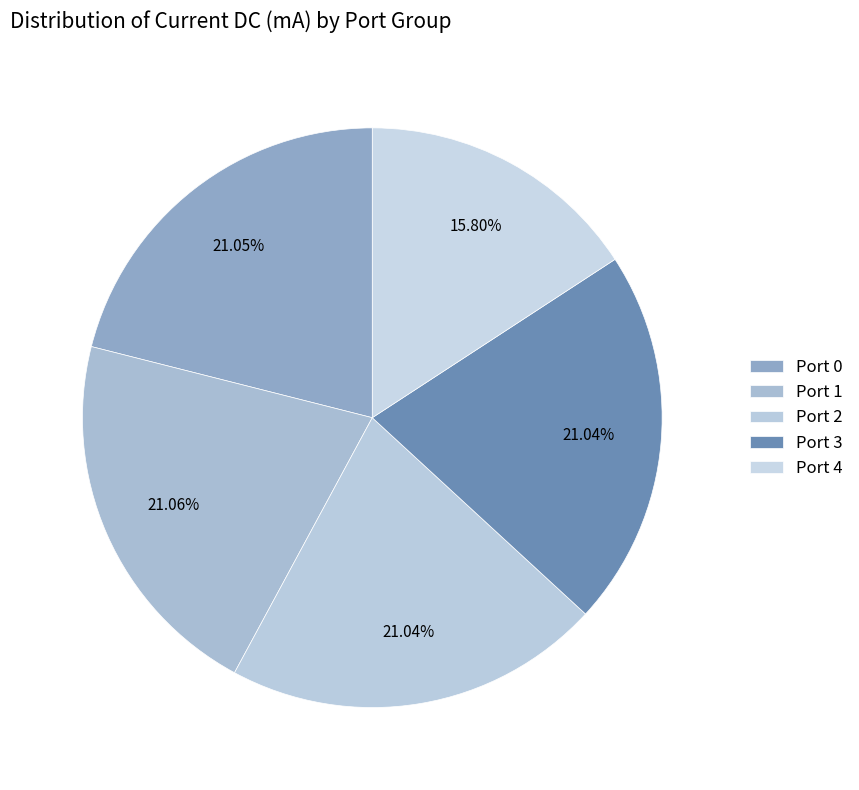

Count the number of slices in the pie.

5